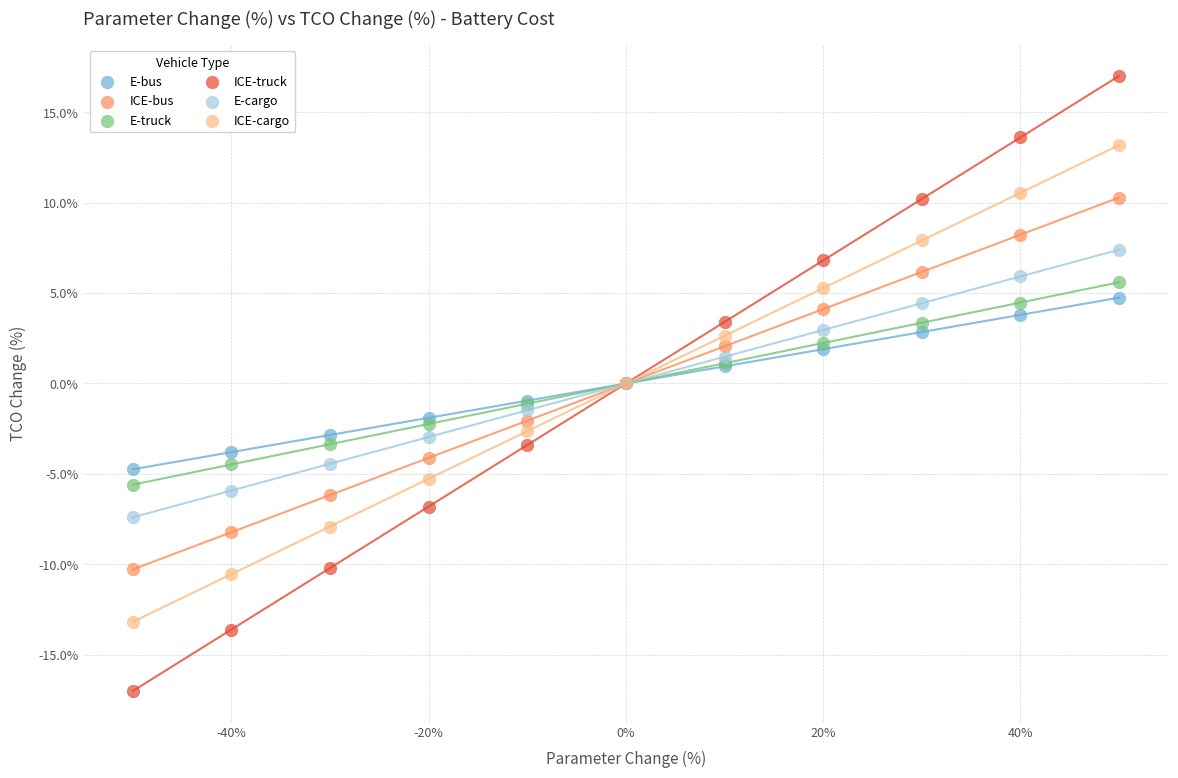

What is the X range (max minus min) for the scatter plot?

100.0